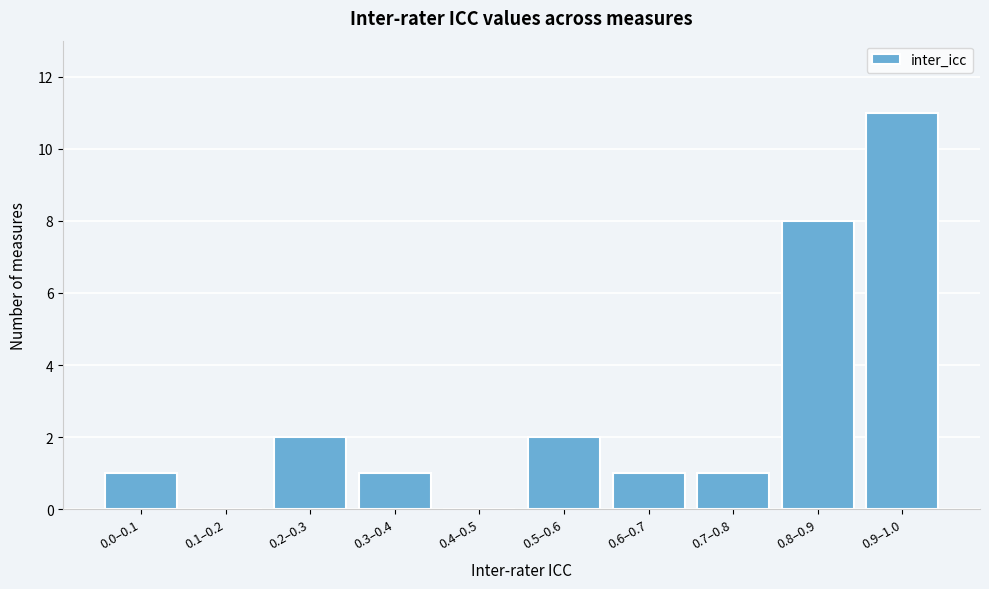

Reading right to left, extract all data points from this chart.

0.9–1.0=11	0.8–0.9=8	0.7–0.8=1	0.6–0.7=1	0.5–0.6=2	0.4–0.5=0	0.3–0.4=1	0.2–0.3=2	0.1–0.2=0	0.0–0.1=1